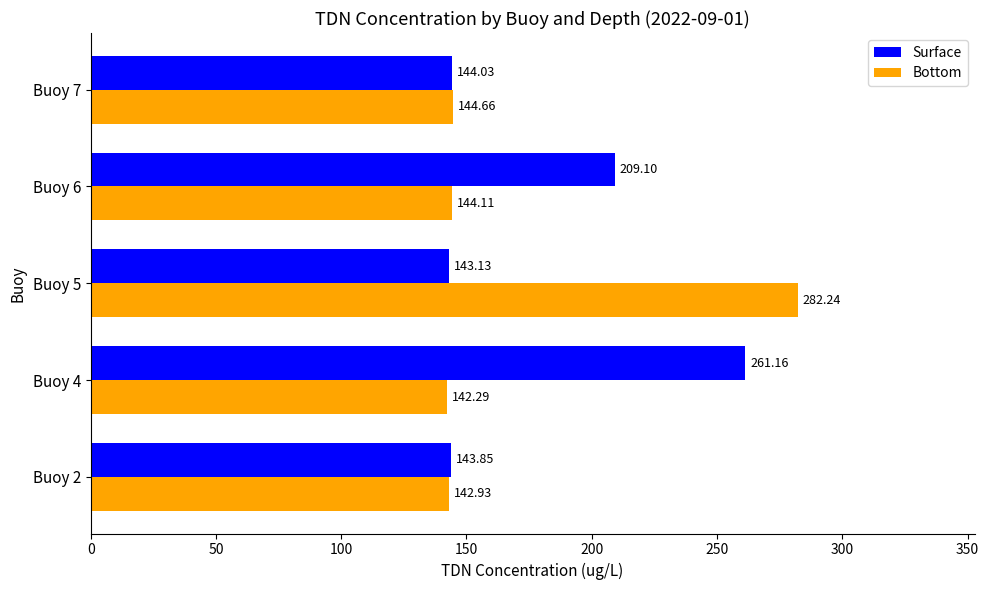

What are all the series names shown in the legend?

Surface, Bottom